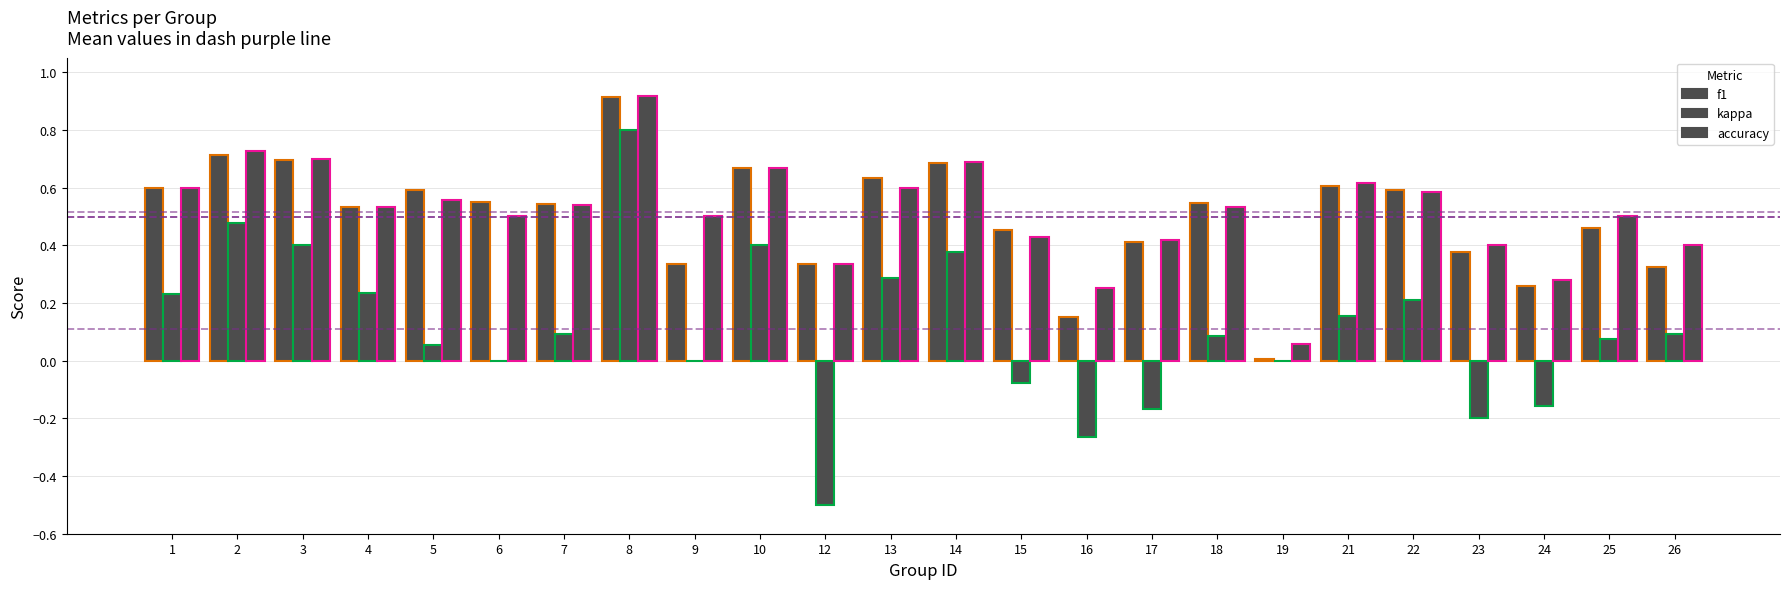

The kappa series shows 0.4 at 13. True or false?

False